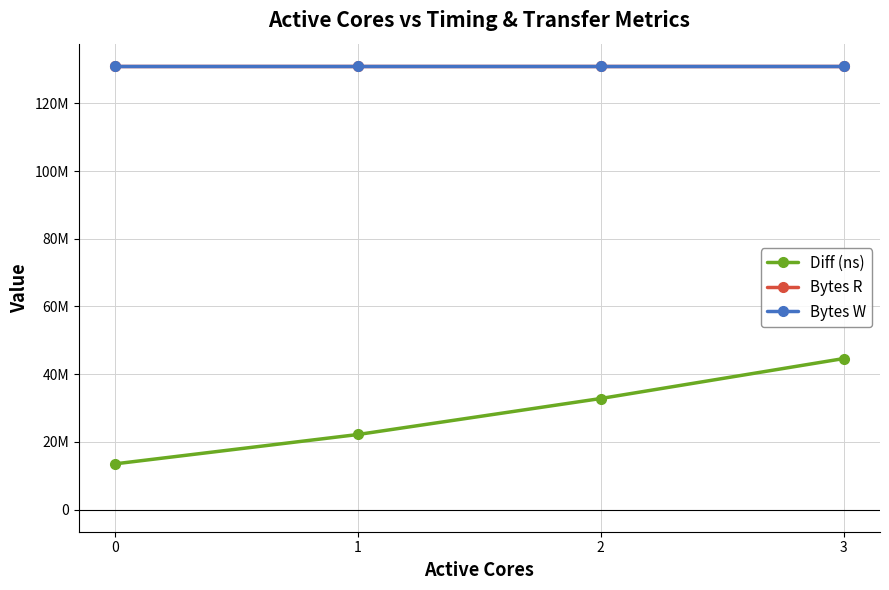

List the series in order of their peak value, highest first.

Bytes R, Bytes W, Diff (ns)